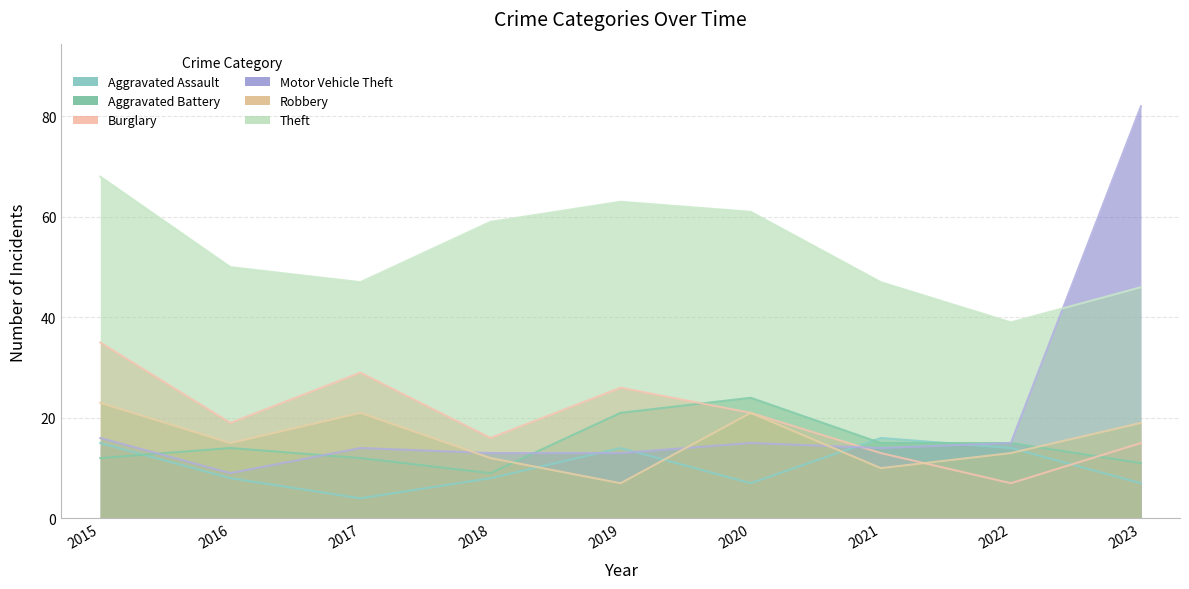

Between 2023 and 2020, which is larger?

2023